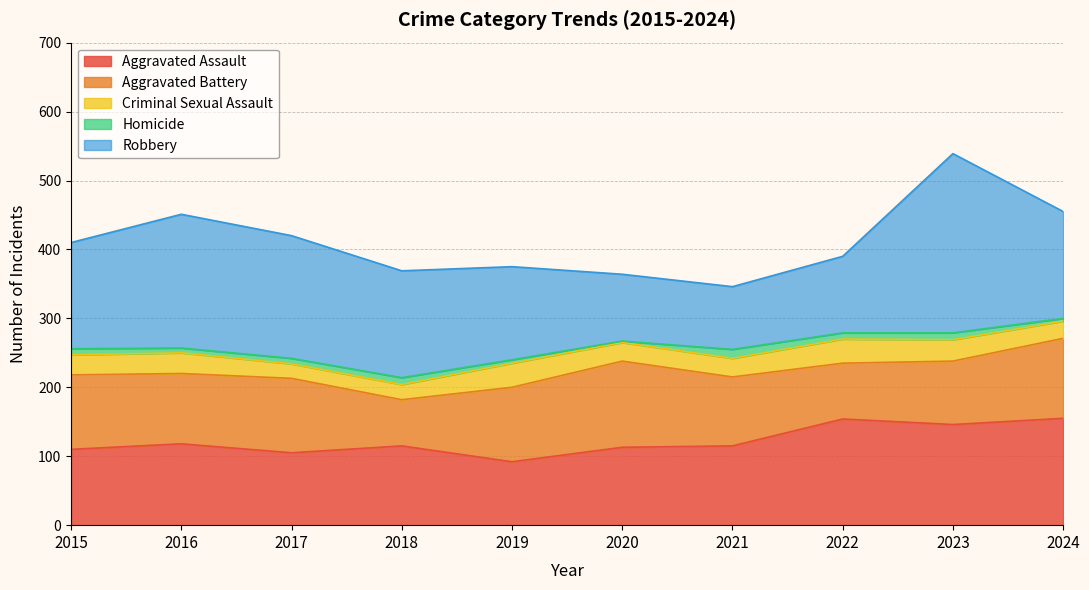

Where does the Aggravated Battery series first go above 108?

2020